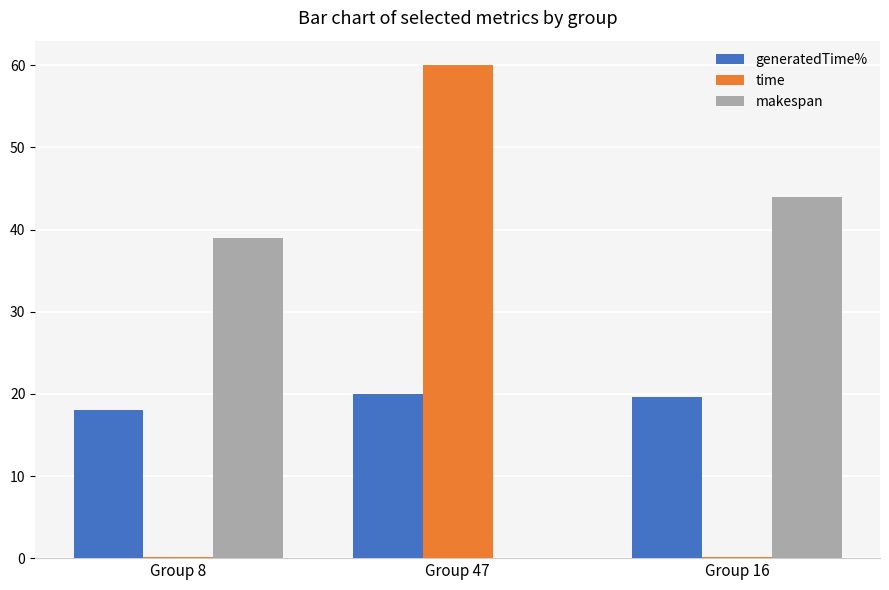

Is it true that makespan equals 0.0 at Group 47?

True